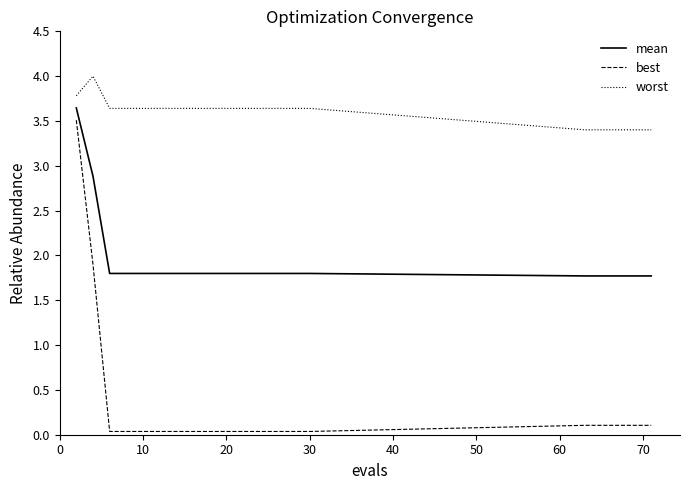

What is the lowest value of the mean series?

1.8